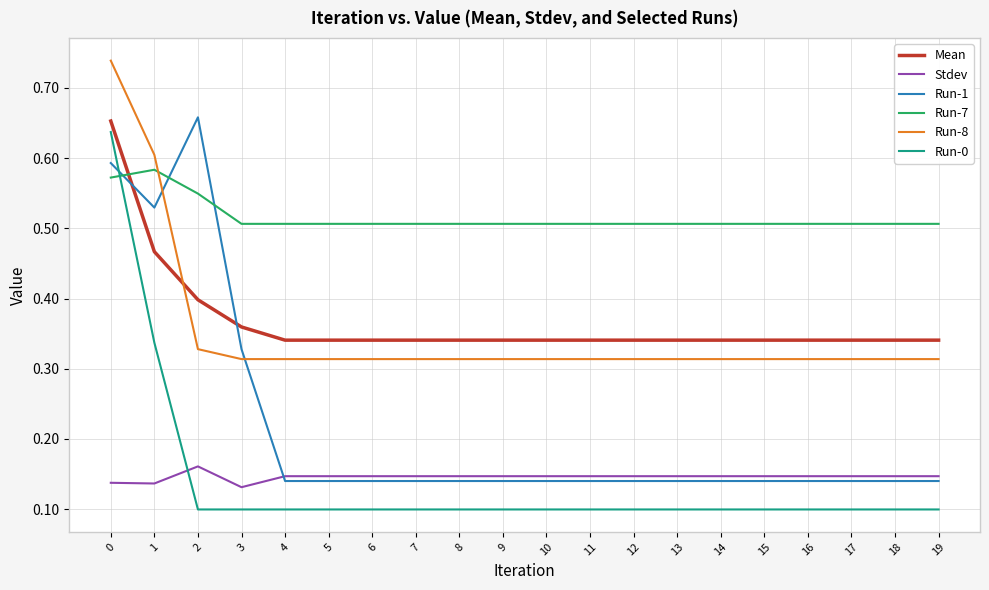

How many series are shown in this chart?

6